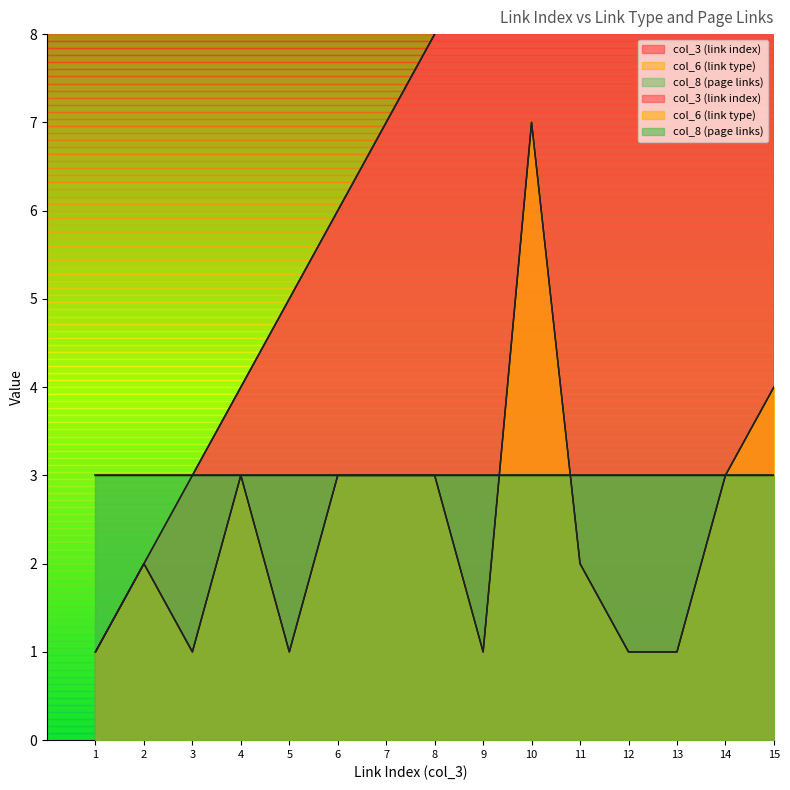

The col_6 (link type) series shows 3 at 7. True or false?

True